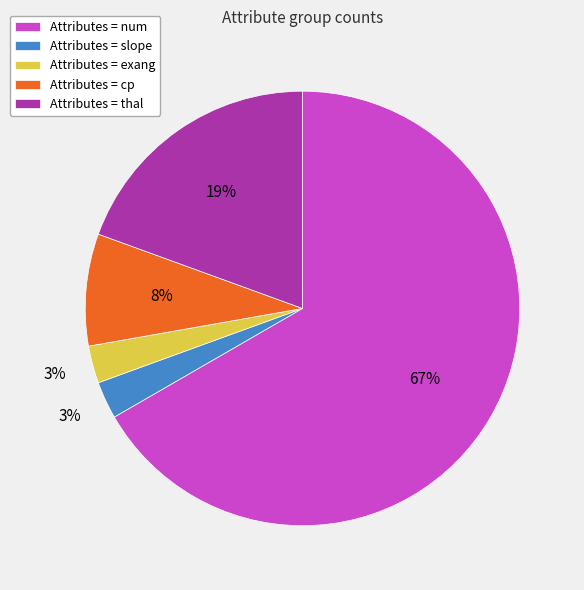

How many segments does this pie chart have?

5